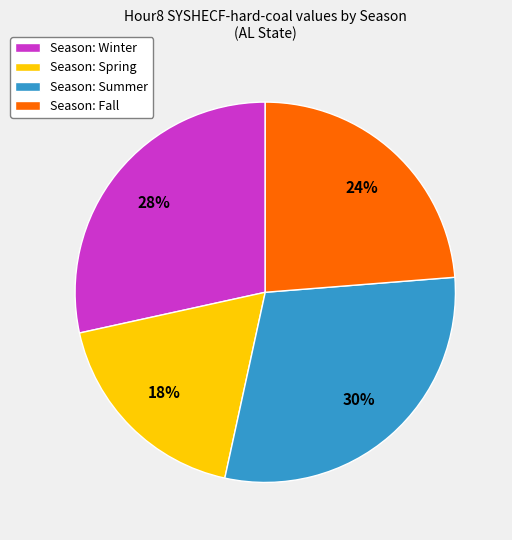

Do Season: Winter and Season: Fall together represent more than half of the pie?

Yes